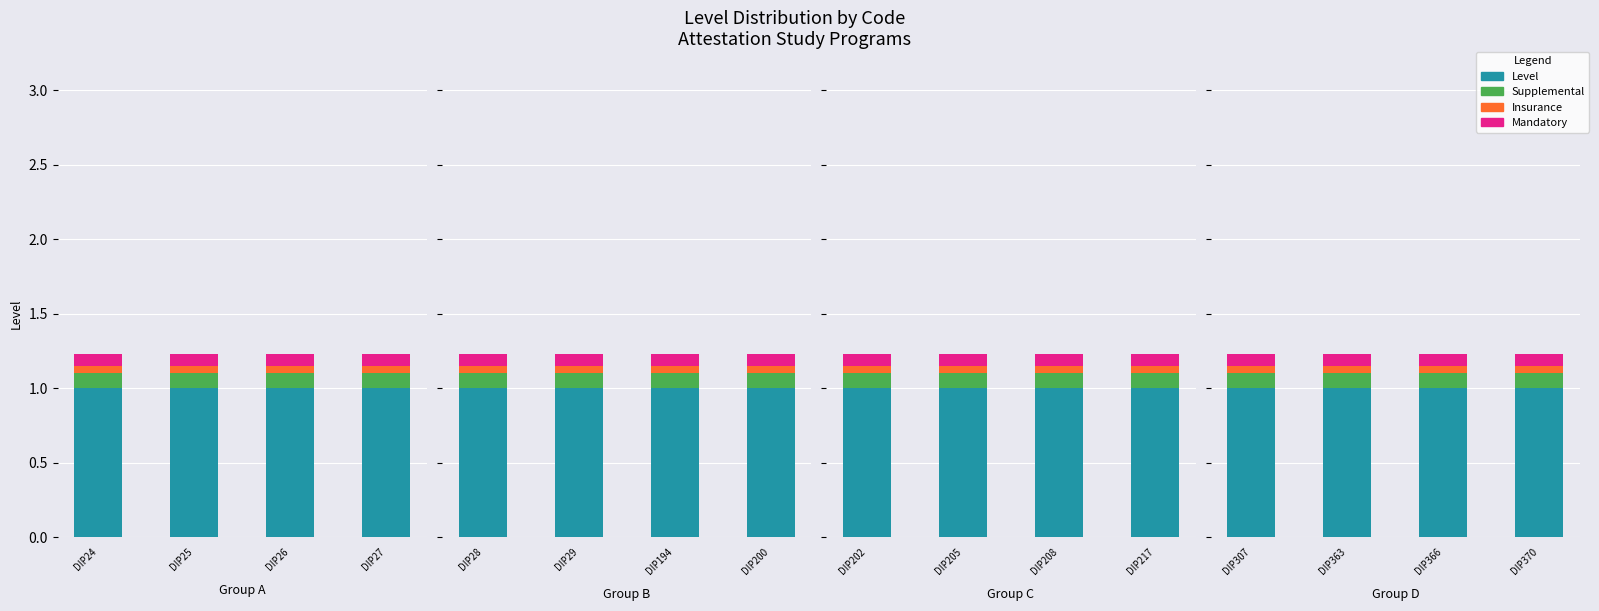

Is it true that Mandatory equals 0.1 at DIP363?

True